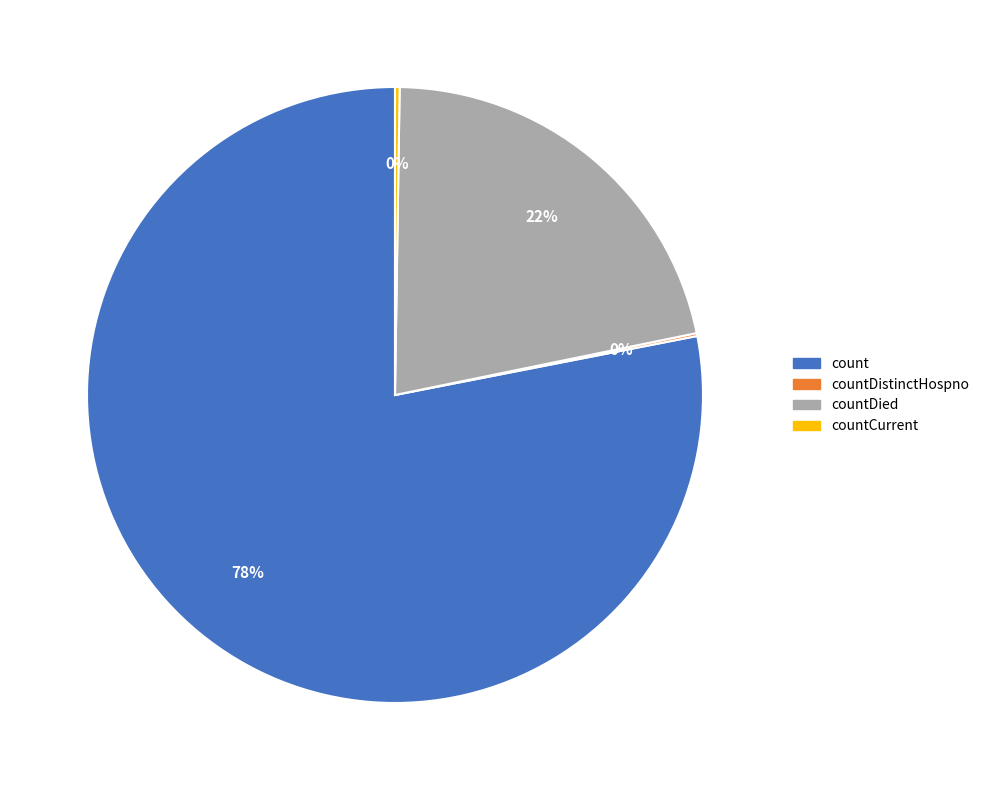

Which slice is the largest?

count